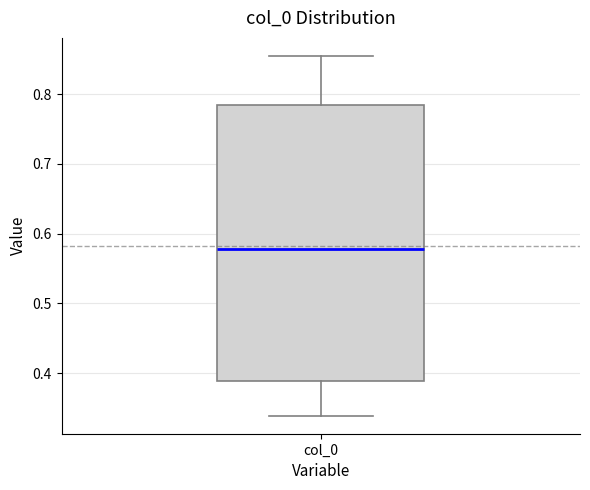

Transcribe this box plot: give where the median line is, the range the box spans, and where the two whiskers end, as read against the y-axis. The values are not printed on the chart, so give them approximately, as read against the axis.

median 0.58, box 0.39 to 0.78, whiskers 0.34 to 0.85